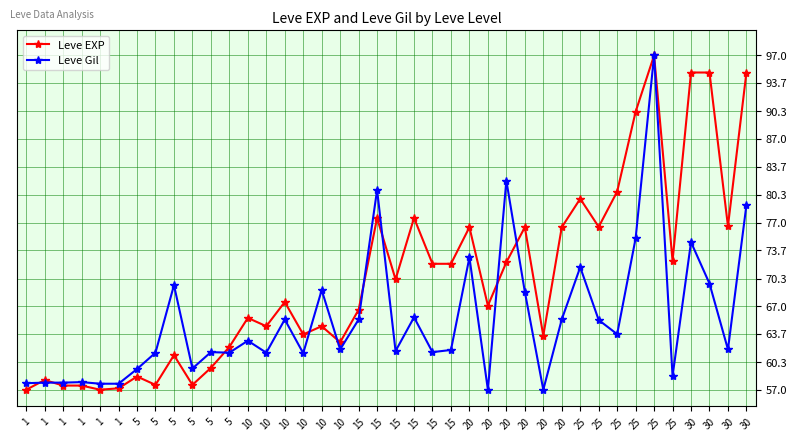

What is the sum of all Leve Gil values?

2618.0